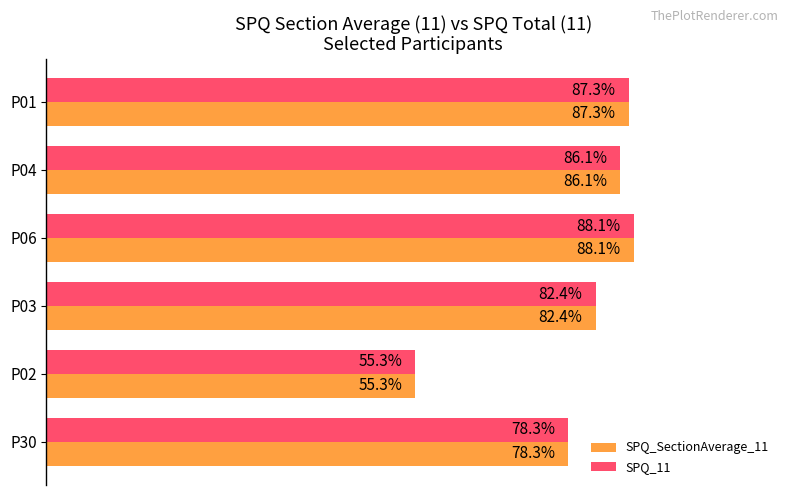

Is the value of SPQ_11 at P30 greater than the value of SPQ_SectionAverage_11 at P01?

No